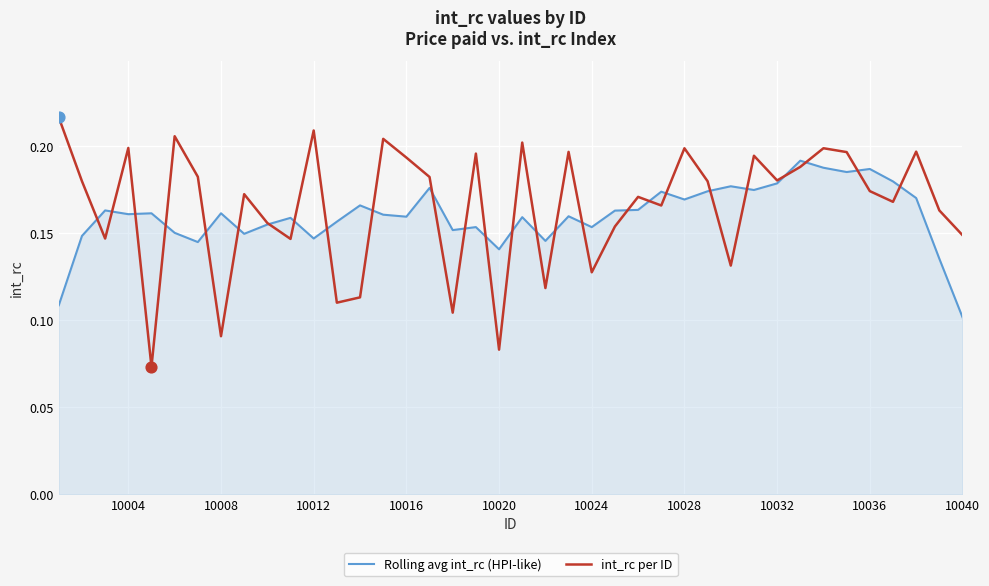

Which series has the widest spread of values?

int_rc per ID